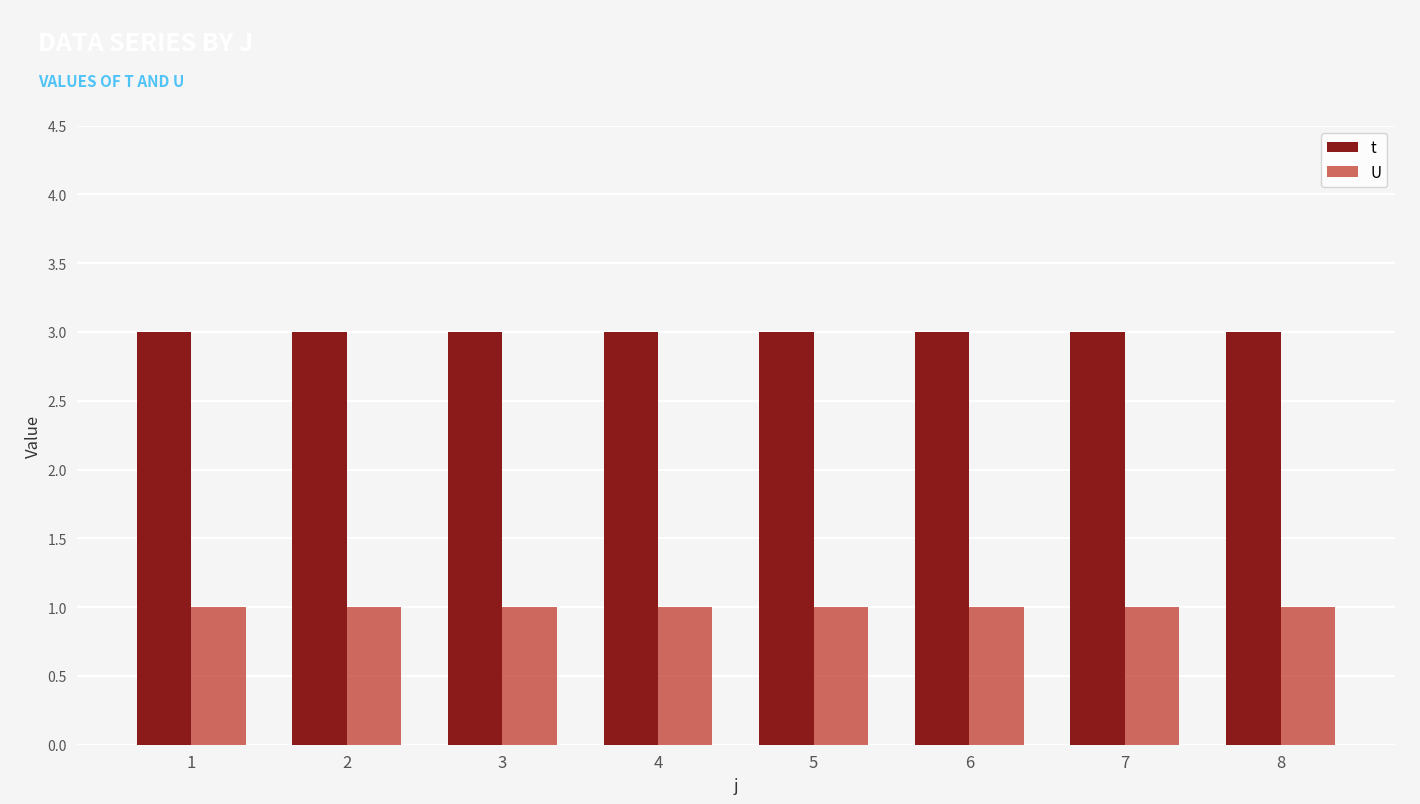

What is the value of the U bar at the 1st from the left?

1